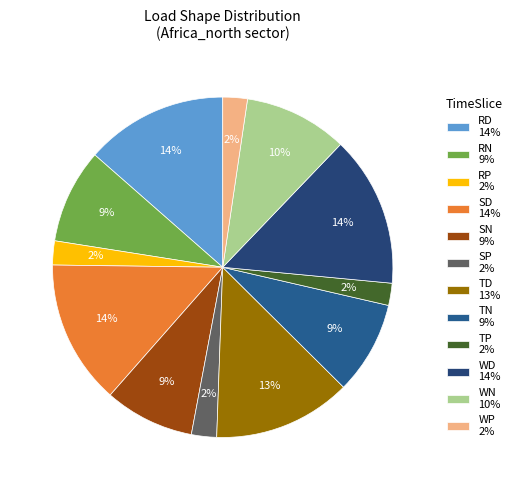

Count the number of slices in the pie.

12